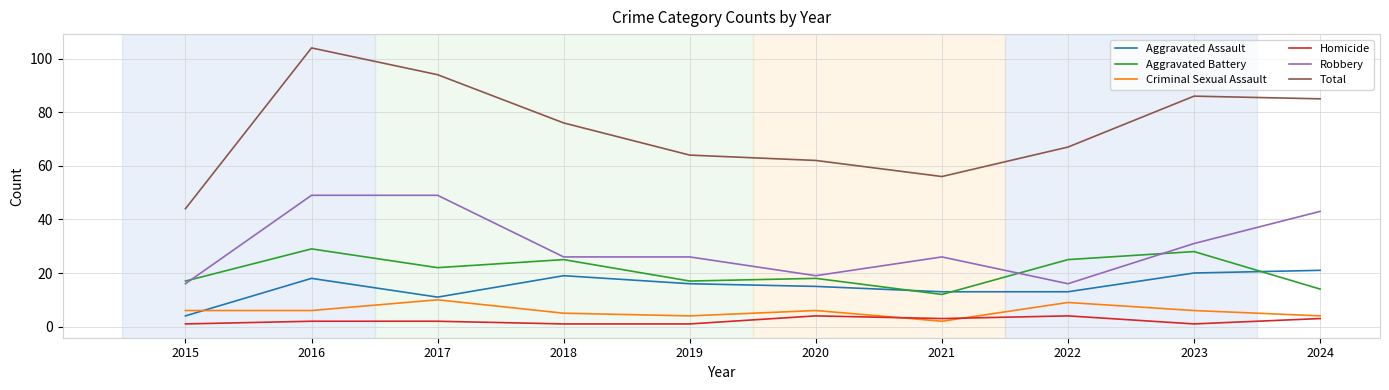

At 2023, list the series in order from smallest to largest.

Homicide, Criminal Sexual Assault, Aggravated Assault, Aggravated Battery, Robbery, Total